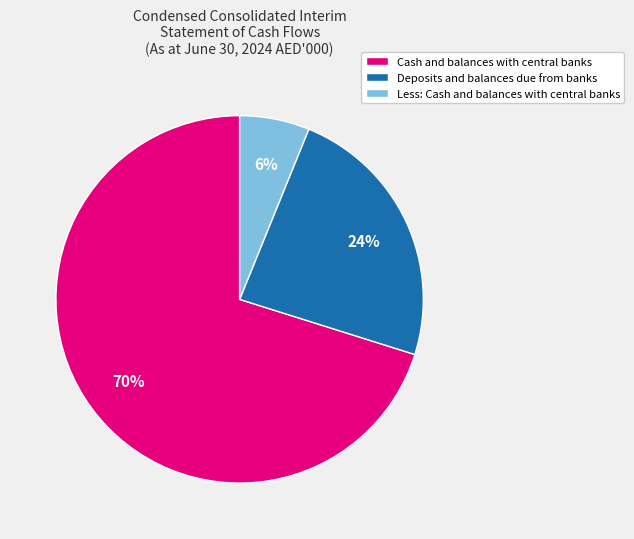

Do Less: Cash and balances with central banks and Cash and balances with central banks together represent more than half of the pie?

Yes